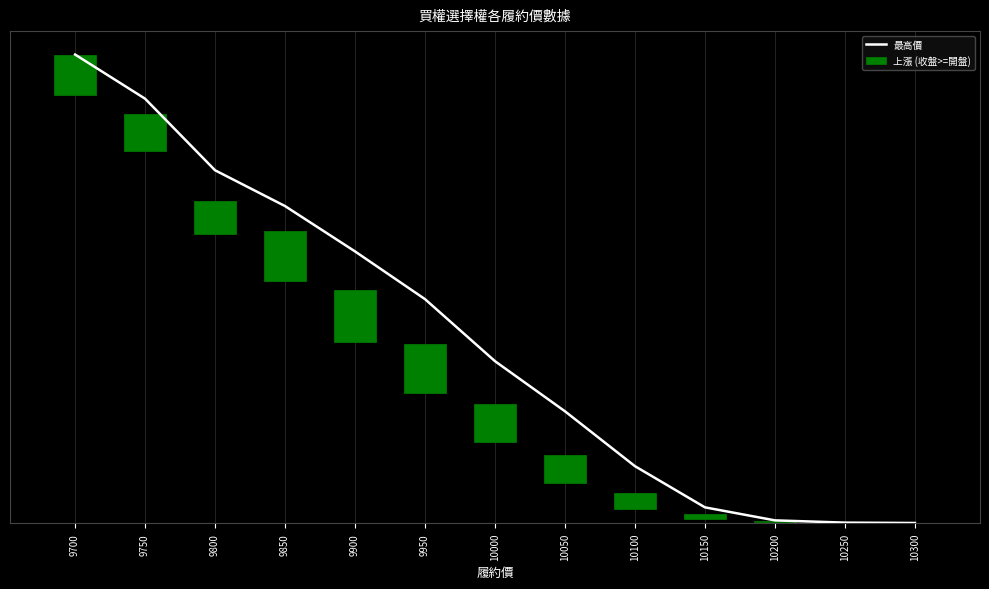

What is the maximum value shown in the chart?

393.0